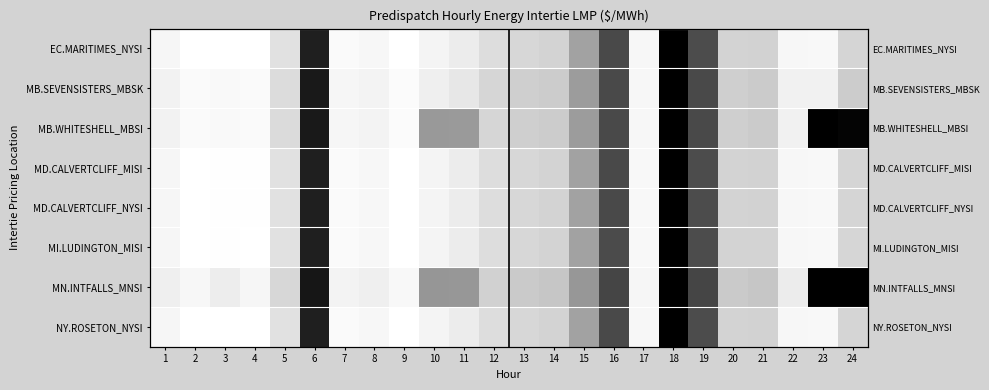

What is the total value across all series at 23?

461.6